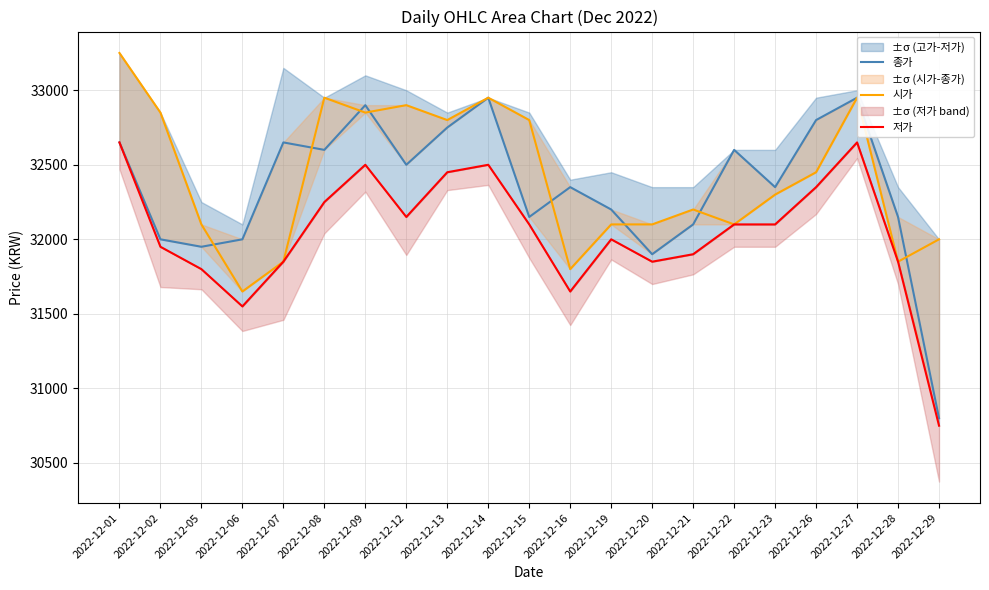

Reading left to right, what are all the values shown in this chart?

종가: 32650	32000	31950	32000	32650	32600	32900	32500	32750	32950	32150	32350	32200	31900	32100	32600	32350	32800	32950	32150	30800
시가: 33250	32850	32100	31650	31850	32950	32850	32900	32800	32950	32800	31800	32100	32100	32200	32100	32300	32450	32950	31850	32000
저가: 32650	31950	31800	31550	31850	32250	32500	32150	32450	32500	32100	31650	32000	31850	31900	32100	32100	32350	32650	31850	30750